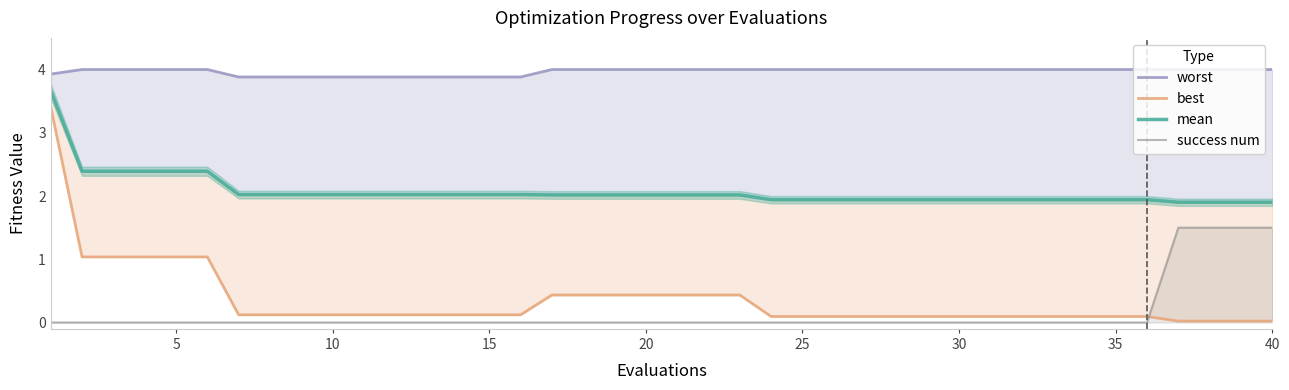

How many lines are shown in the chart?

4